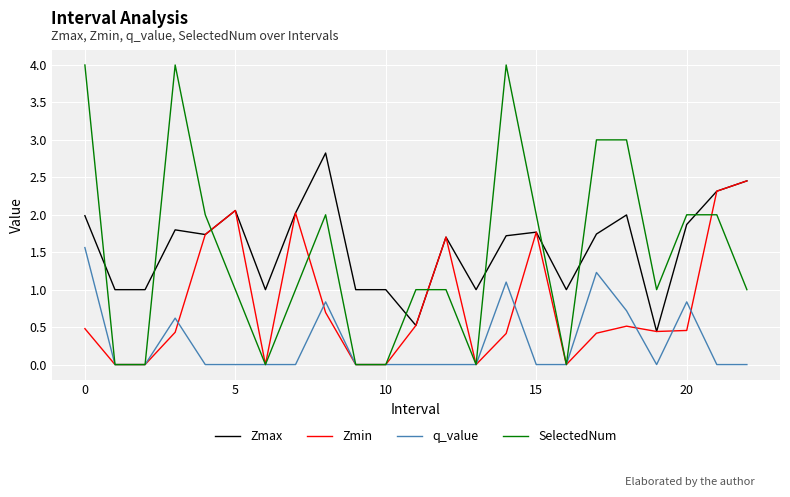

True or false: Zmax and q_value cross at least once.

False